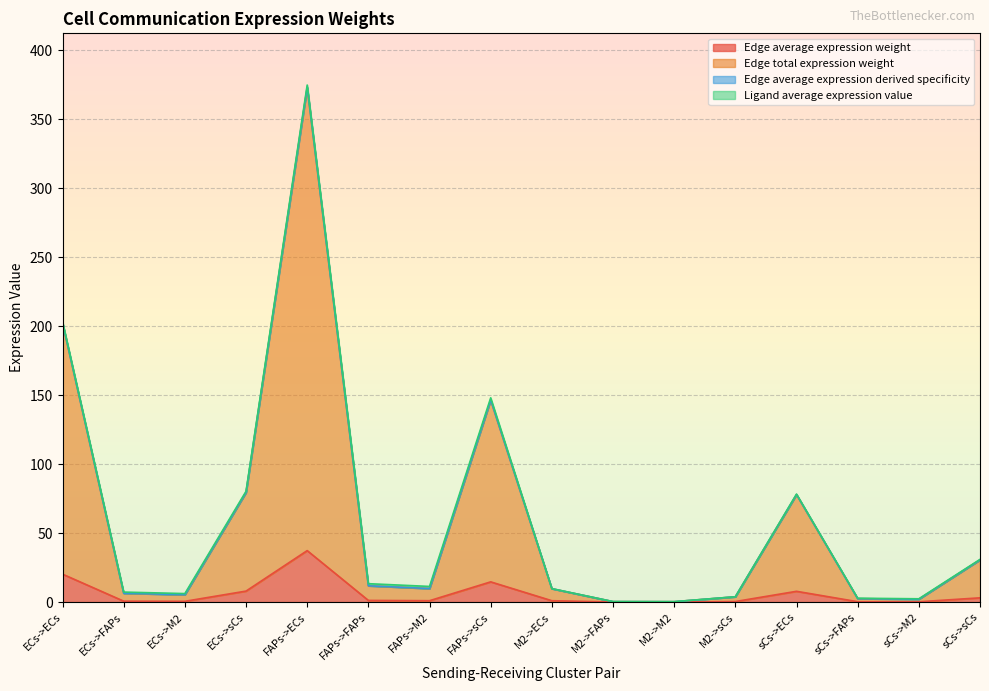

What is the maximum value for Edge average expression weight?

37.3